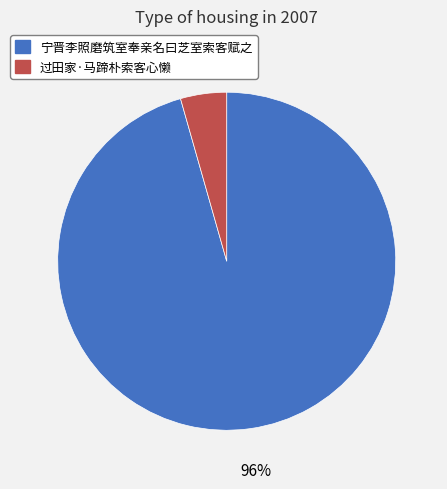

What percentage is the 过田家·马蹄朴索客心懒 slice, to the nearest percent?

4%